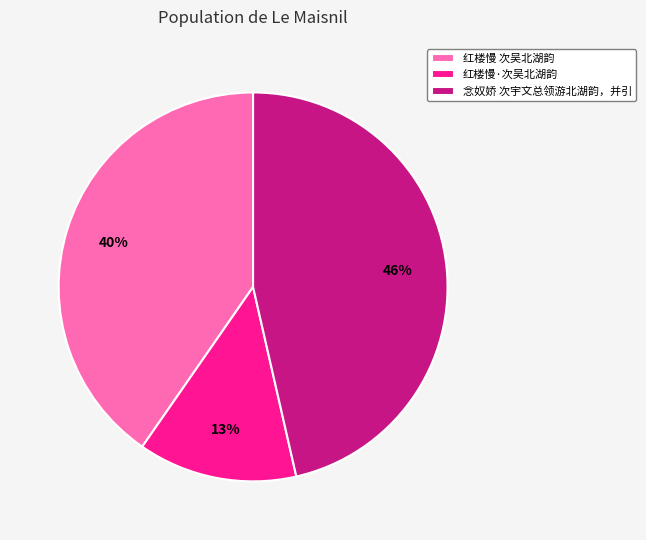

What percentage is the 念奴娇 次宇文总领游北湖韵，并引 slice, to the nearest percent?

46%